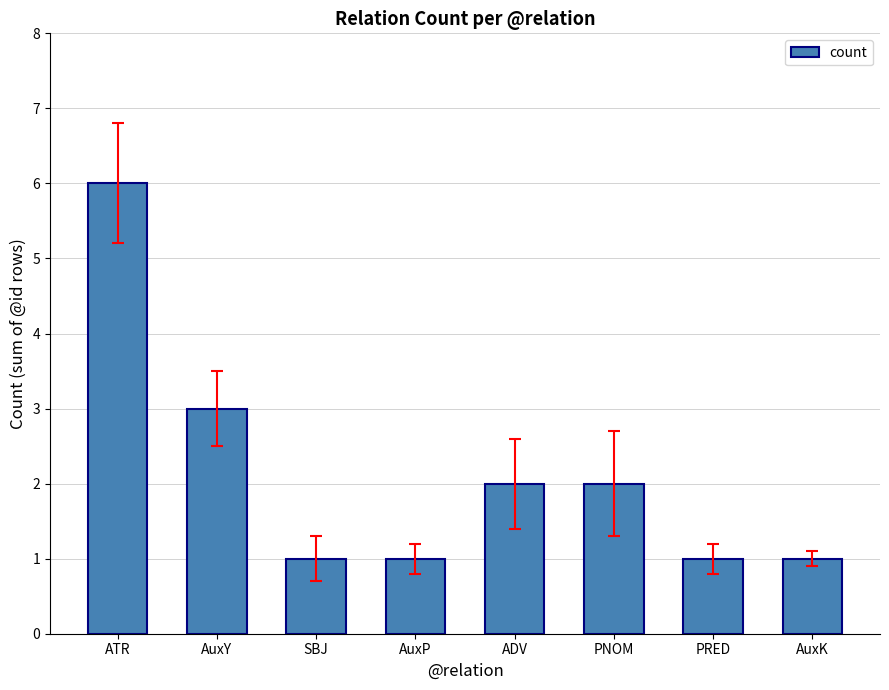

Are the bars grouped side by side (vs. stacked)?

No